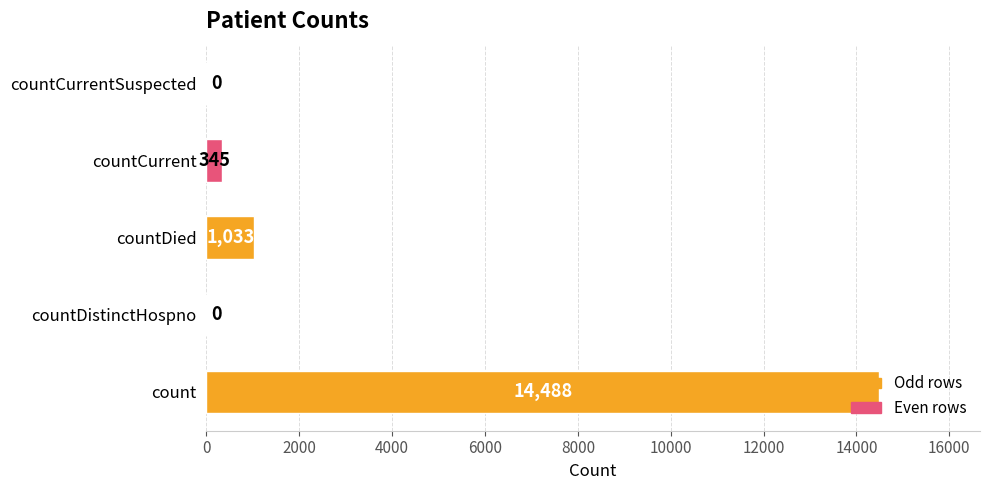

What is the maximum value shown in the chart?

14488